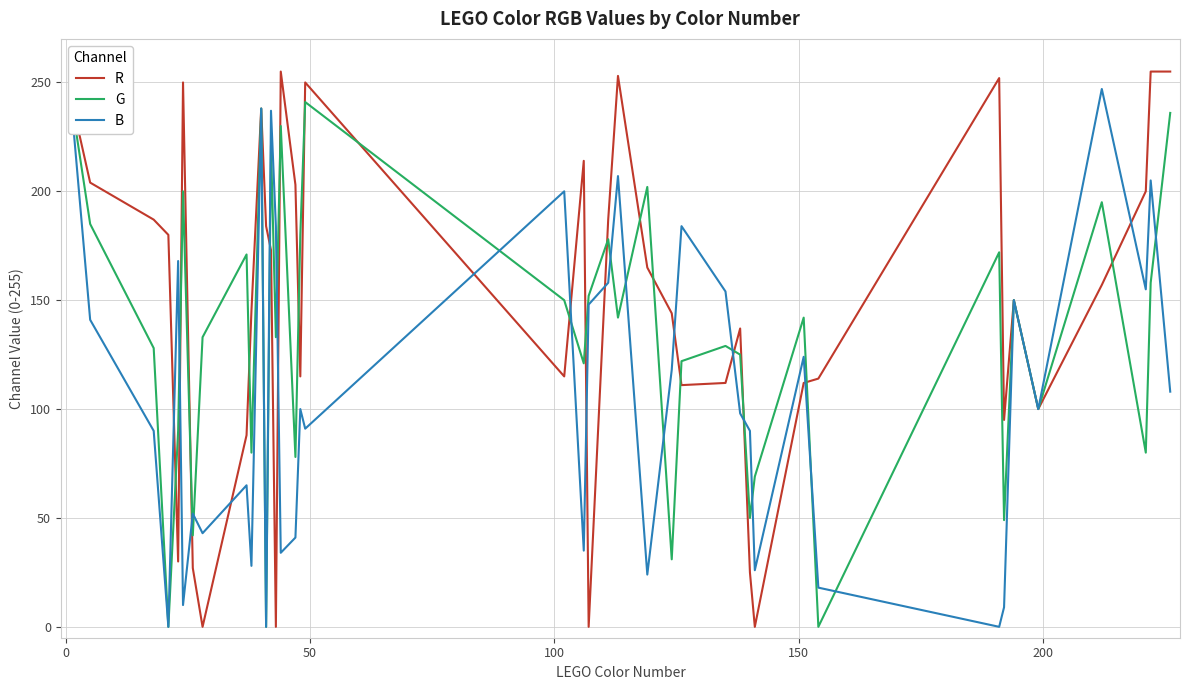

How many values in the B series exceed 100?

19